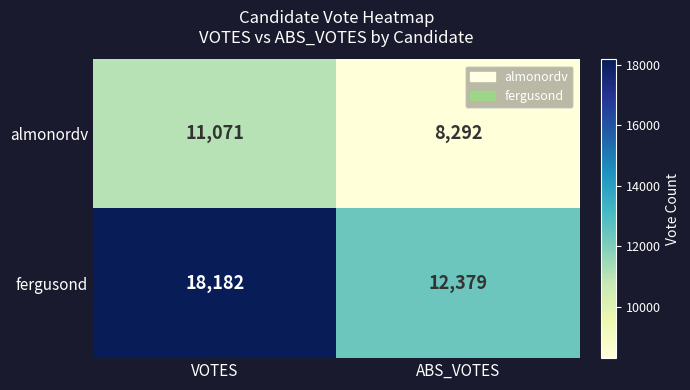

At which label is fergusond closest to 15280?

ABS_VOTES